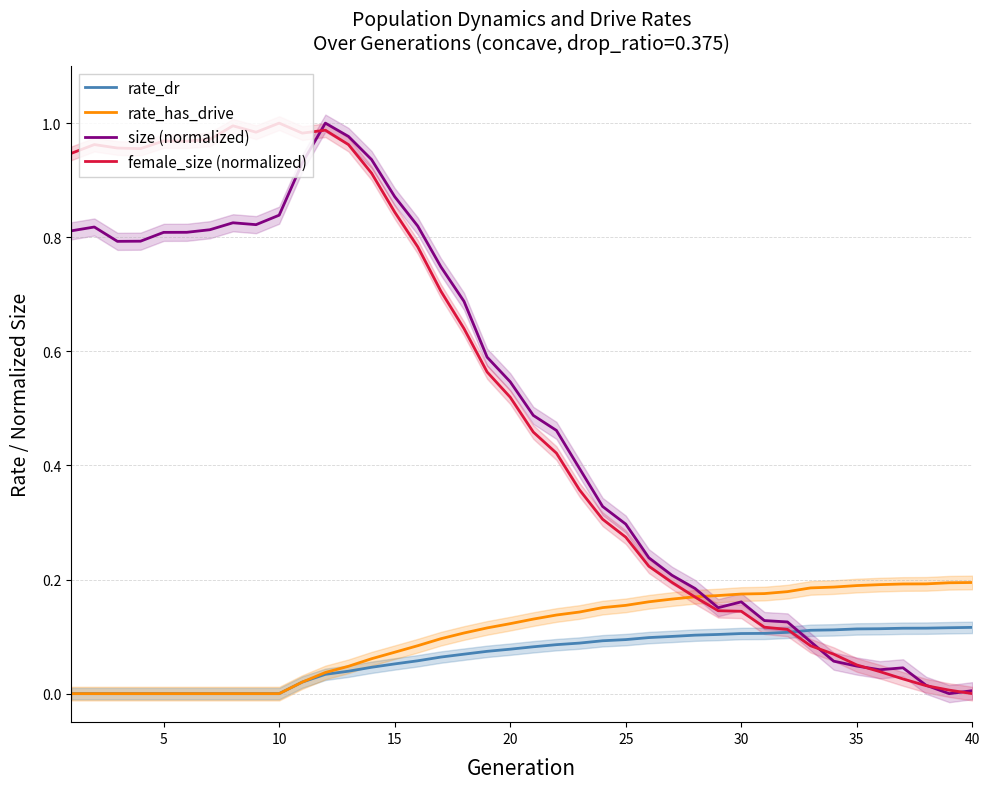

True or false: size (normalized) and rate_has_drive intersect in this chart.

True